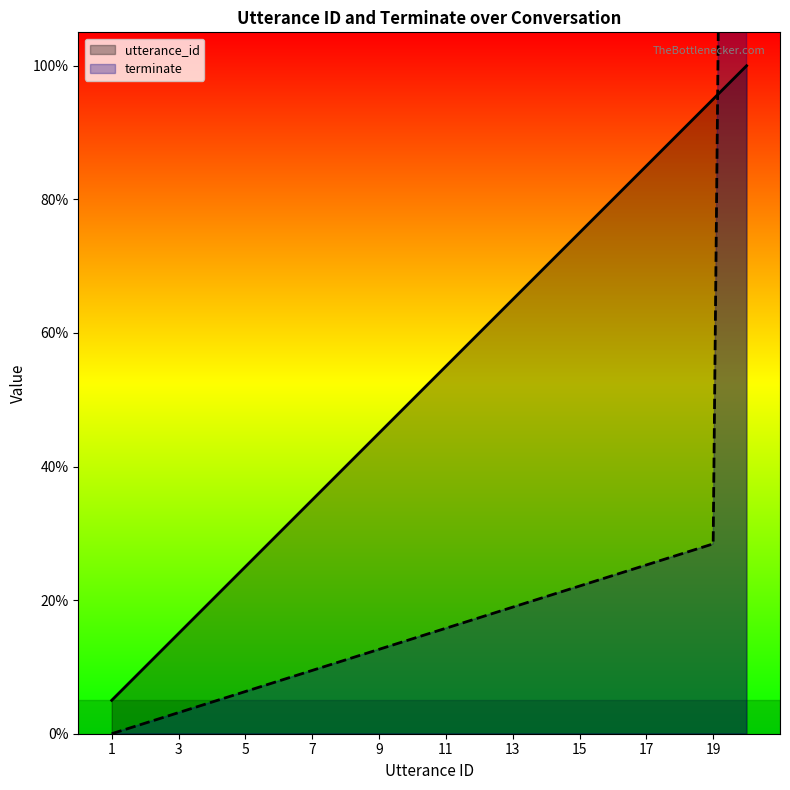

What is the difference between the second highest and minimum values in the utterance_id series?

90.0